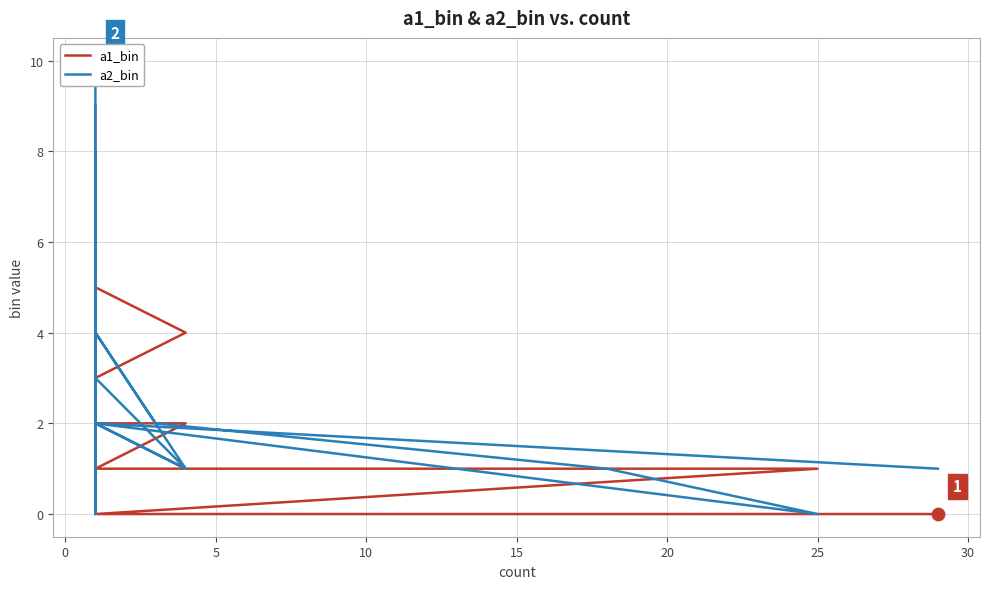

What are all the series names shown in the legend?

a1_bin, a2_bin